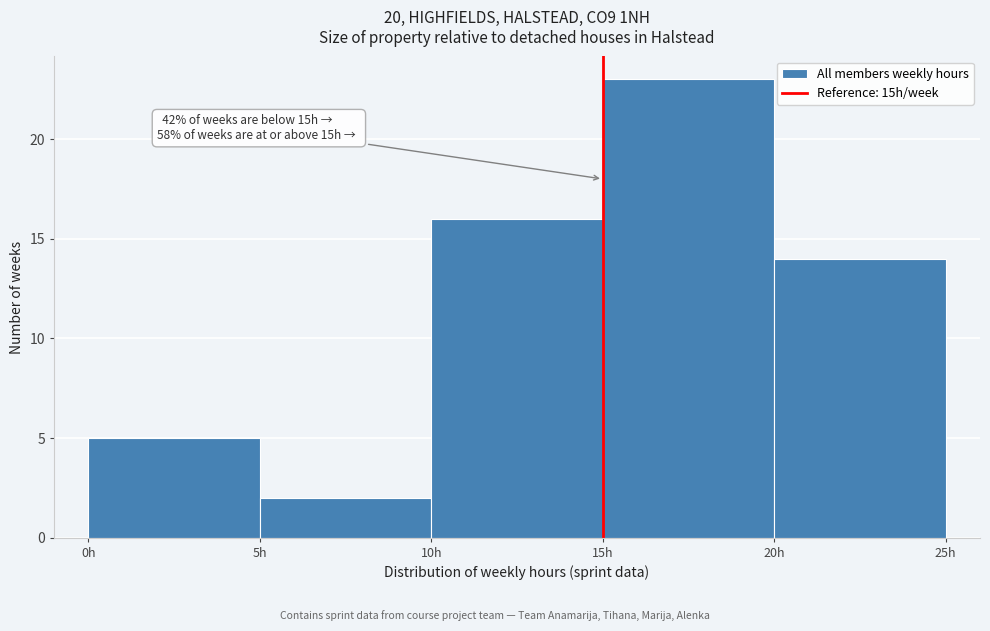

Which range on the x-axis has the tallest bar?

15 to 20